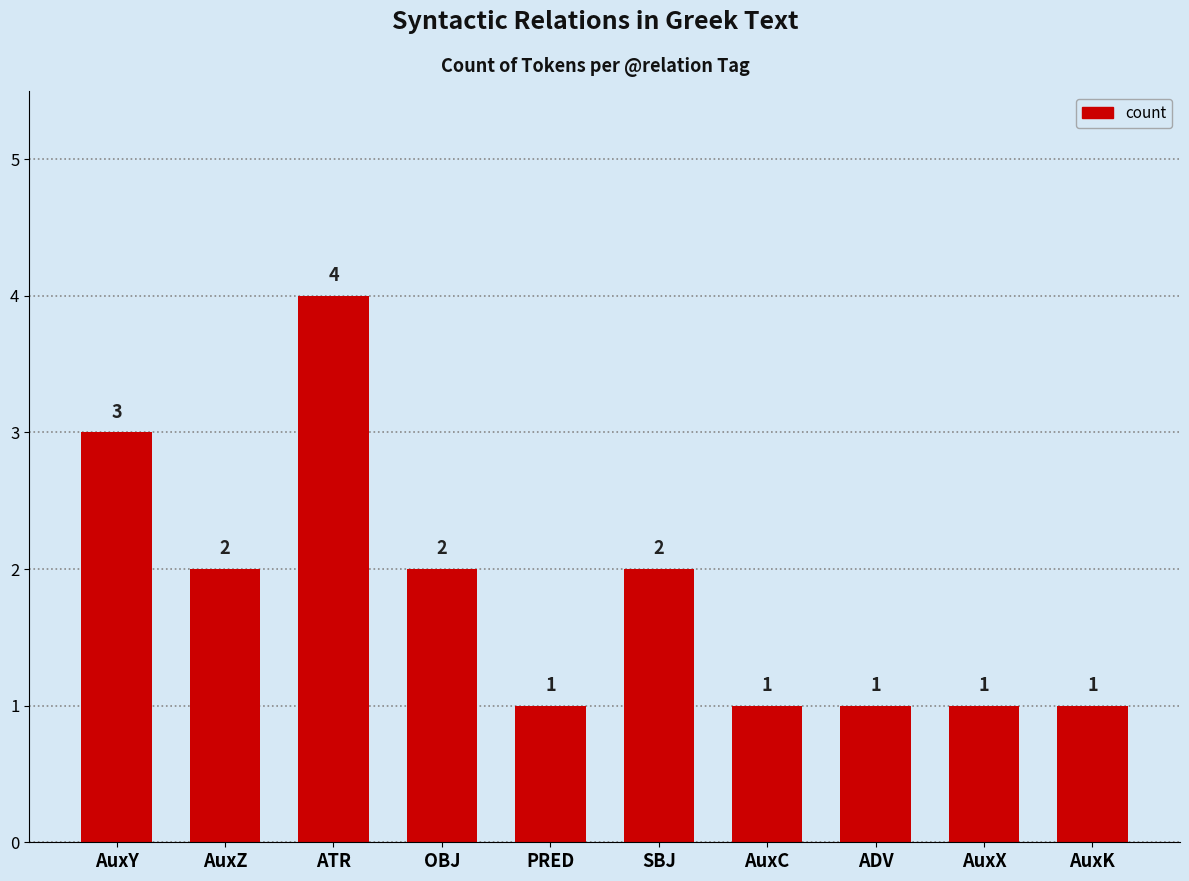

How many values are between 1 and 2?

8